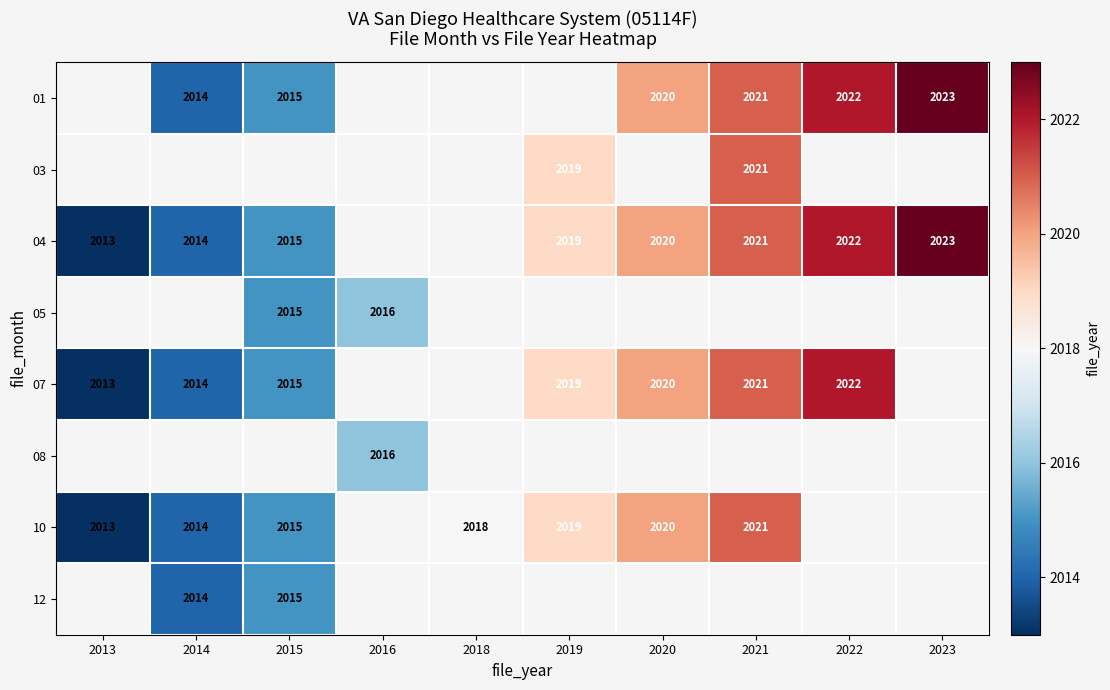

What is the total value across all series at 2013?

6039